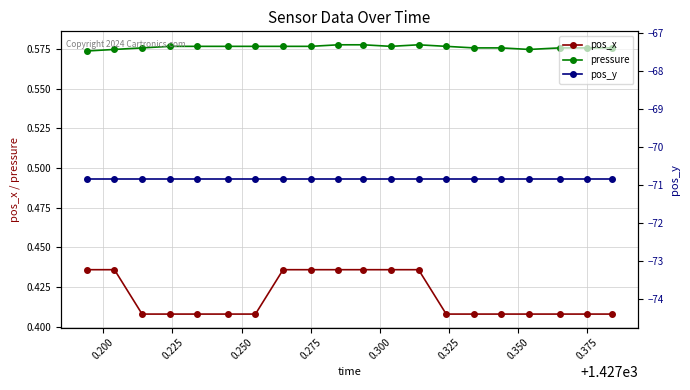

Count the pressure values in the range 0 to 1.

20